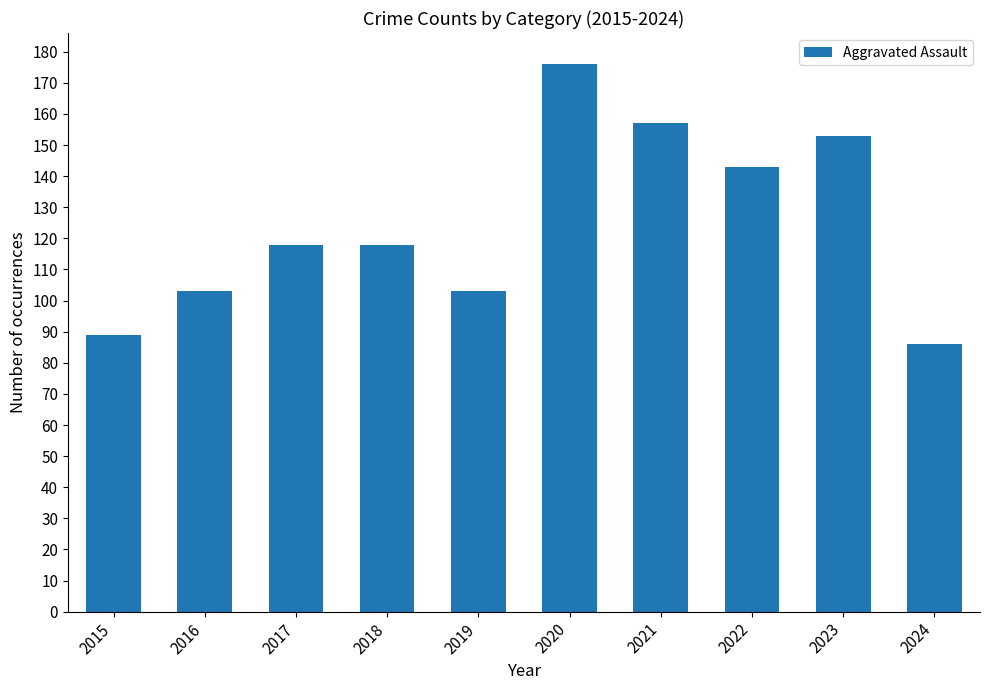

How many series are shown in this chart?

1